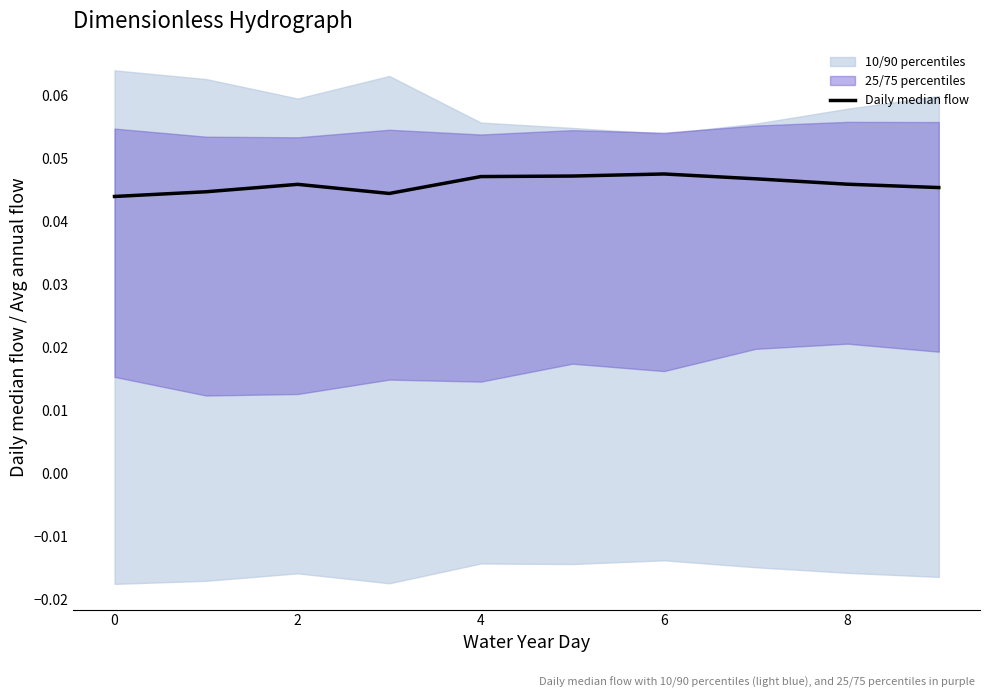

Is it true that the value at 2 is 0.0?

False